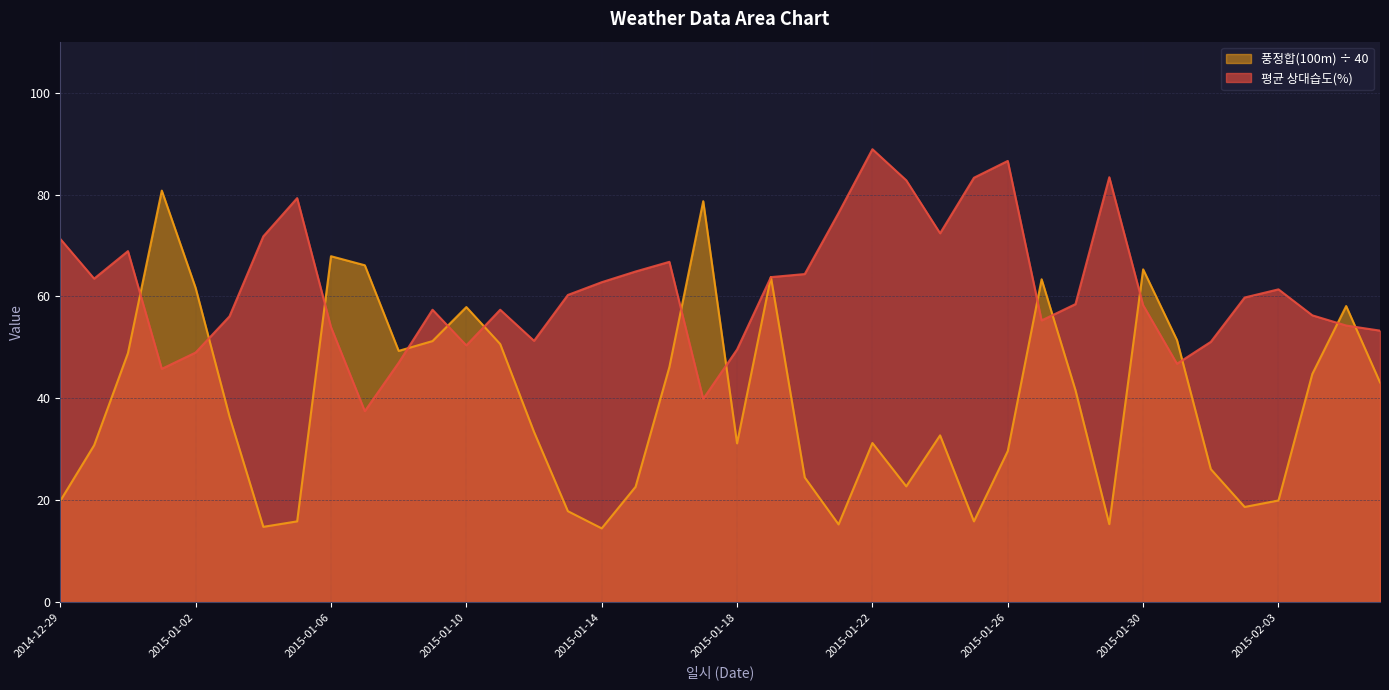

What is the difference between the 평균 상대습도(%) values at 2015-02-03 and 2015-01-04?

10.4